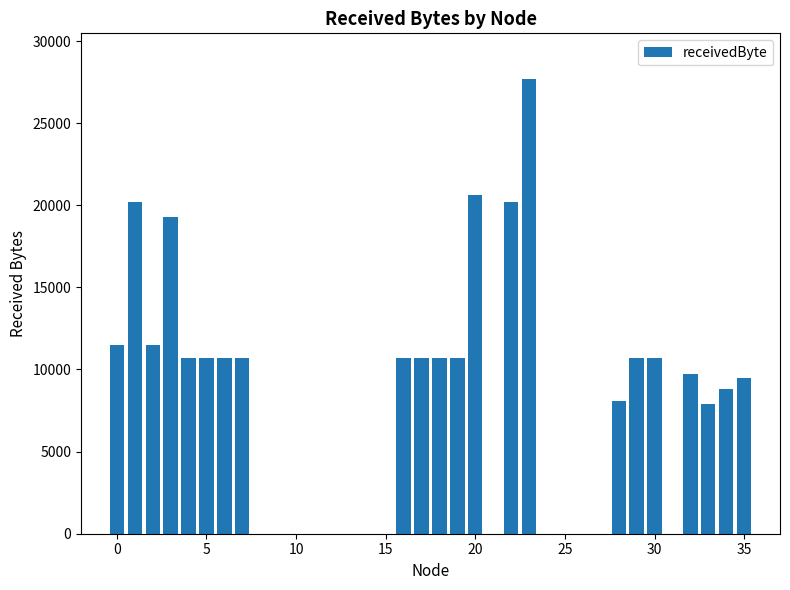

What is the greatest value displayed?

27700